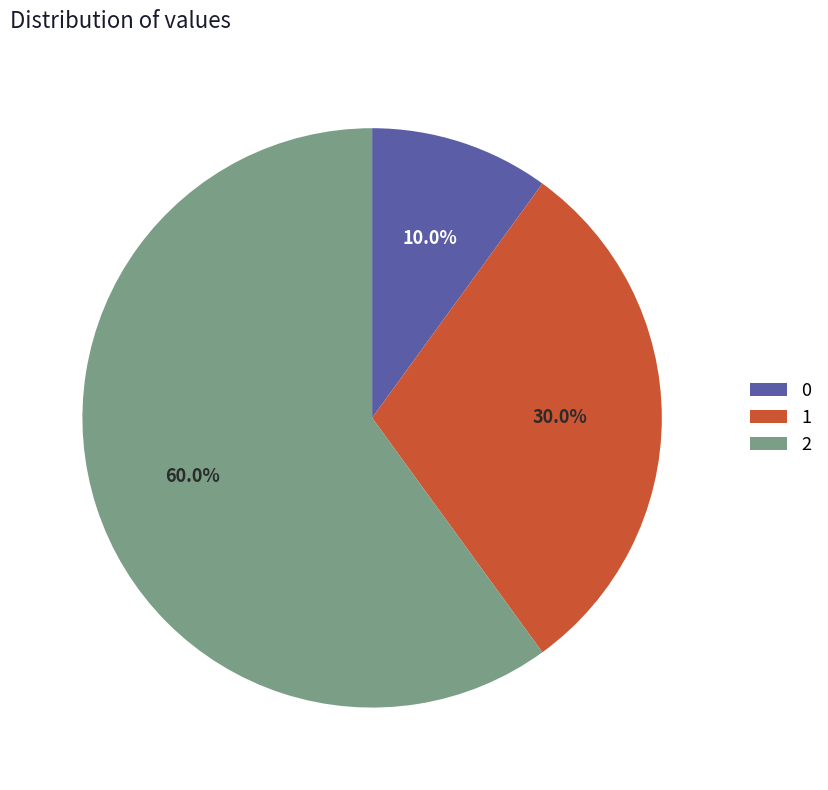

Which category has the biggest portion of the pie?

2